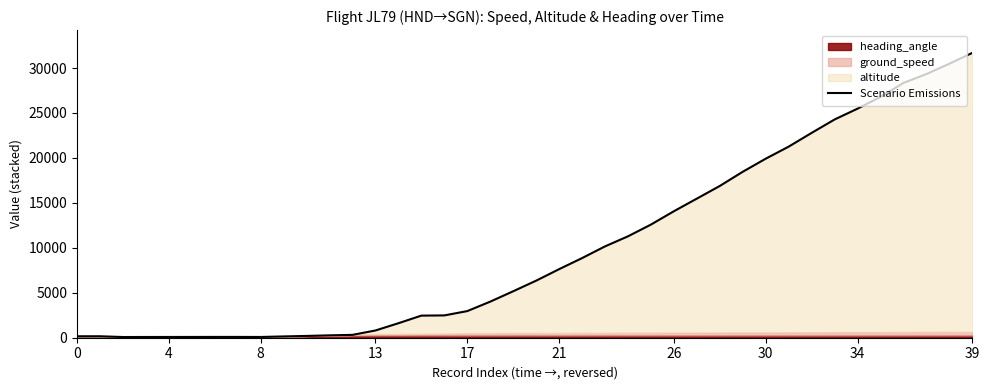

What is the value of the 32nd point from the left?

21253